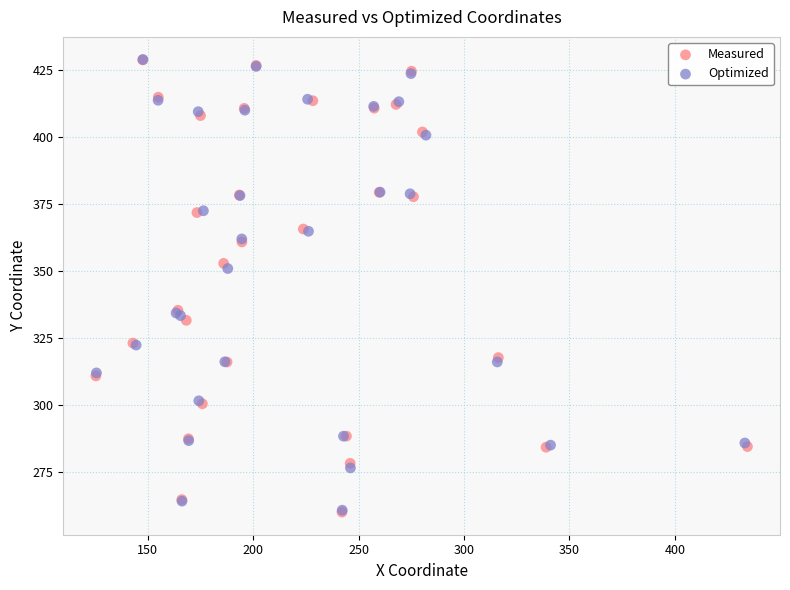

What are all the series names shown in the legend?

Measured, Optimized